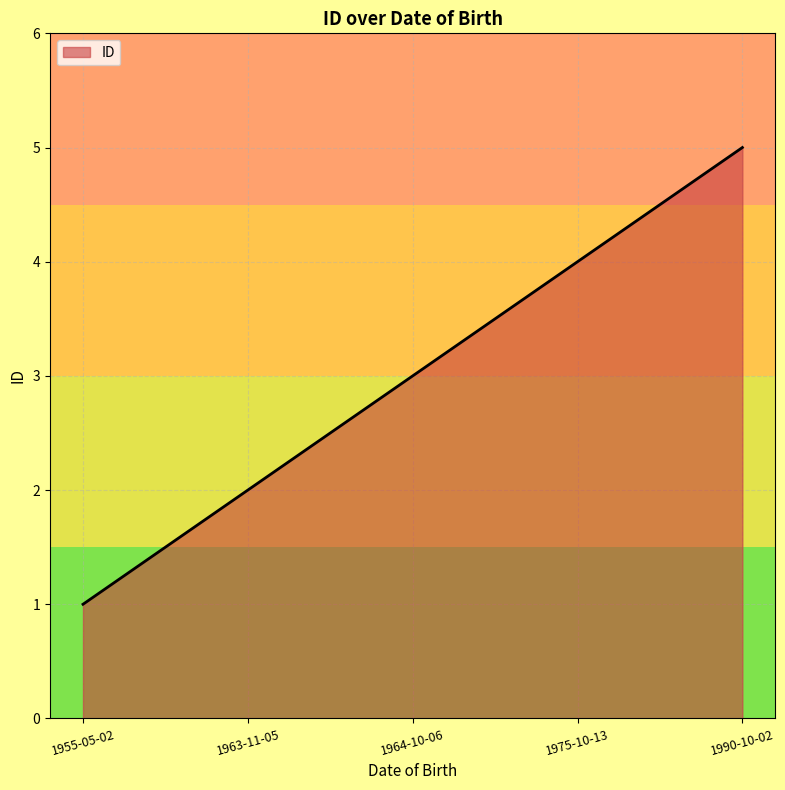

Which category has the highest value across all series?

1990-10-02